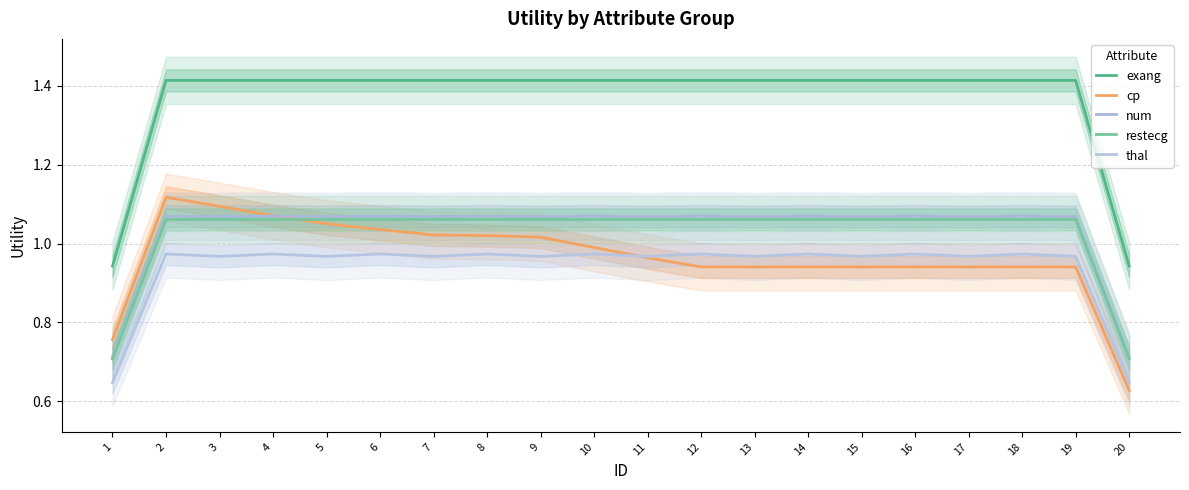

Where do cp and num first cross each other?

4 and 5